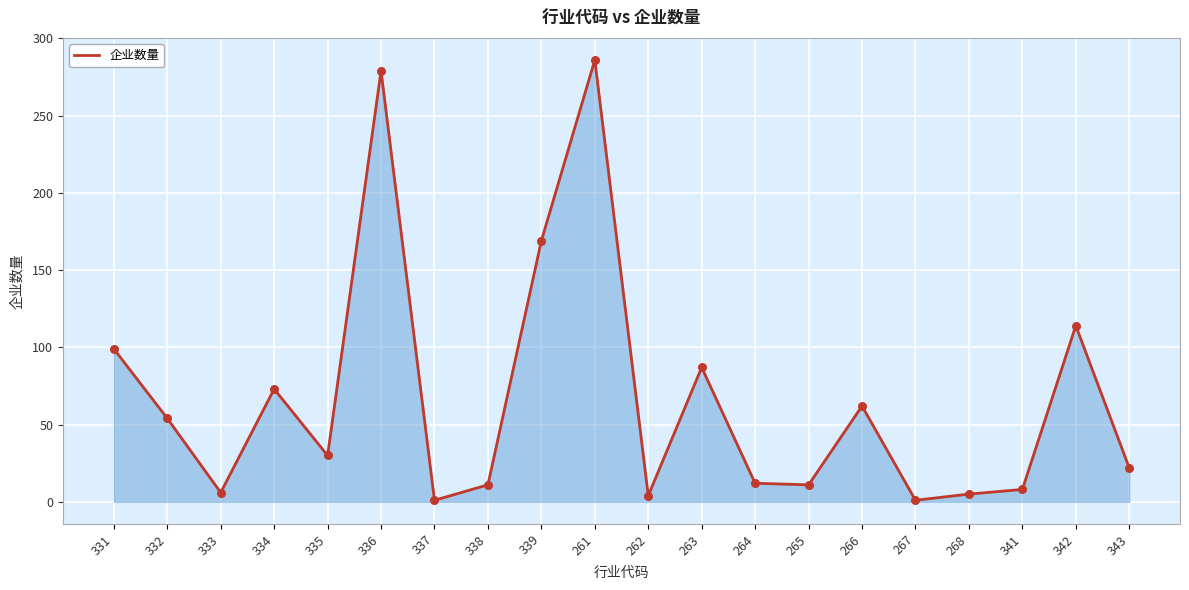

What is the ratio of the value at 331 to the value at 337?

99.0